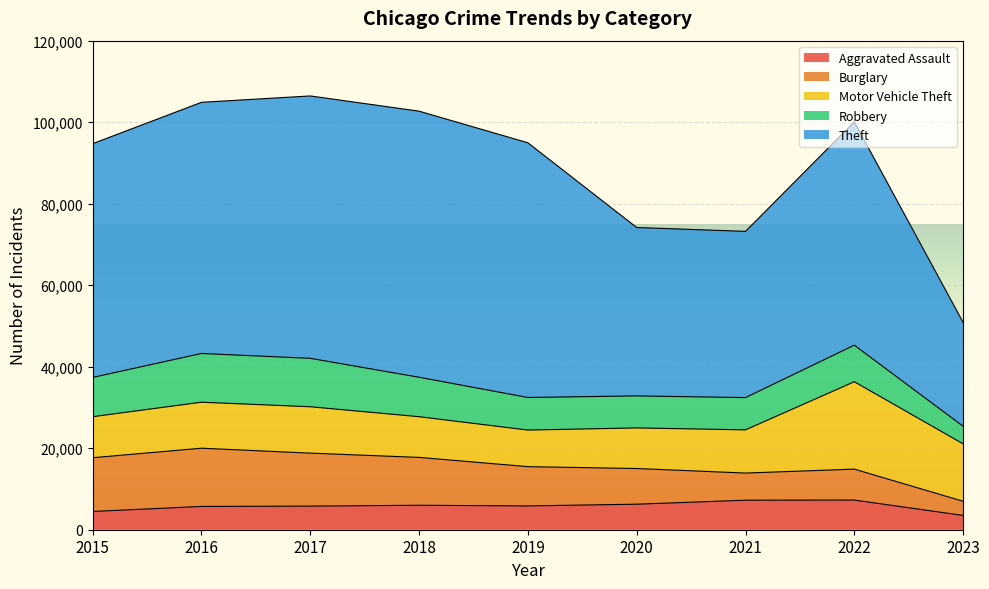

At 2017, list the series in order from largest to smallest.

Theft, Burglary, Robbery, Motor Vehicle Theft, Aggravated Assault